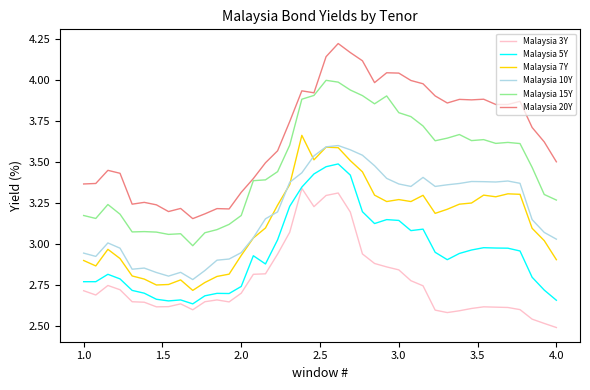

True or false: Malaysia 15Y and Malaysia 5Y cross at least once.

False